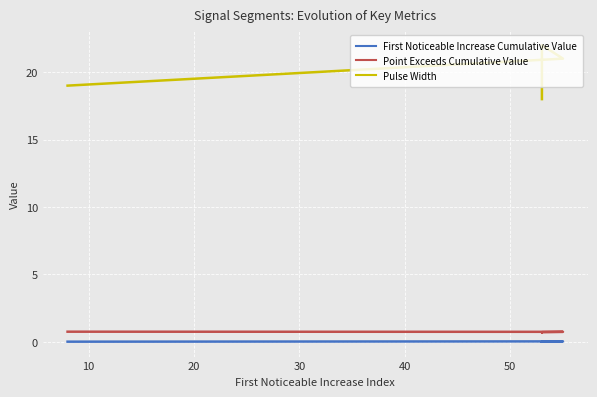

Rank the series by their maximum value, from lowest to highest.

First Noticeable Increase Cumulative Value, Point Exceeds Cumulative Value, Pulse Width